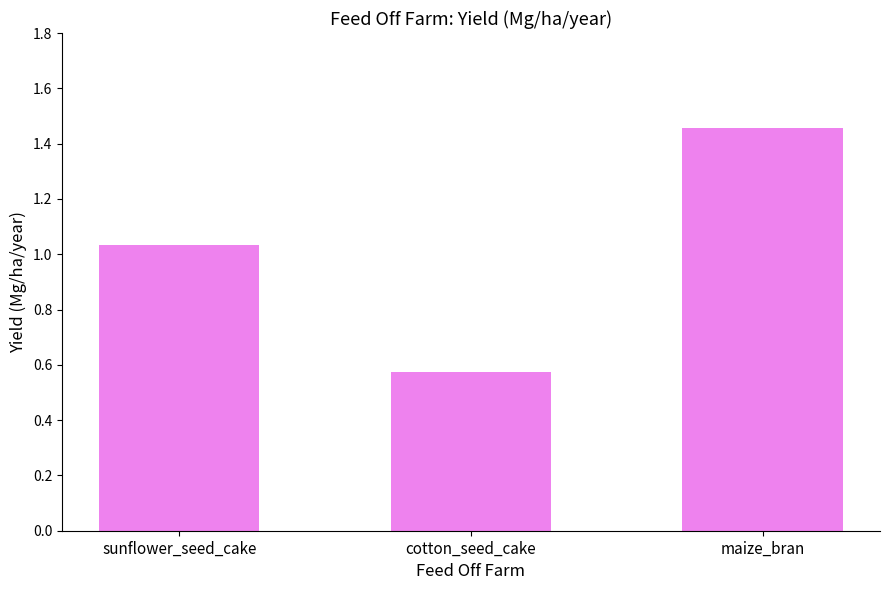

What is the ratio of the value at cotton_seed_cake to the value at maize_bran?

0.4